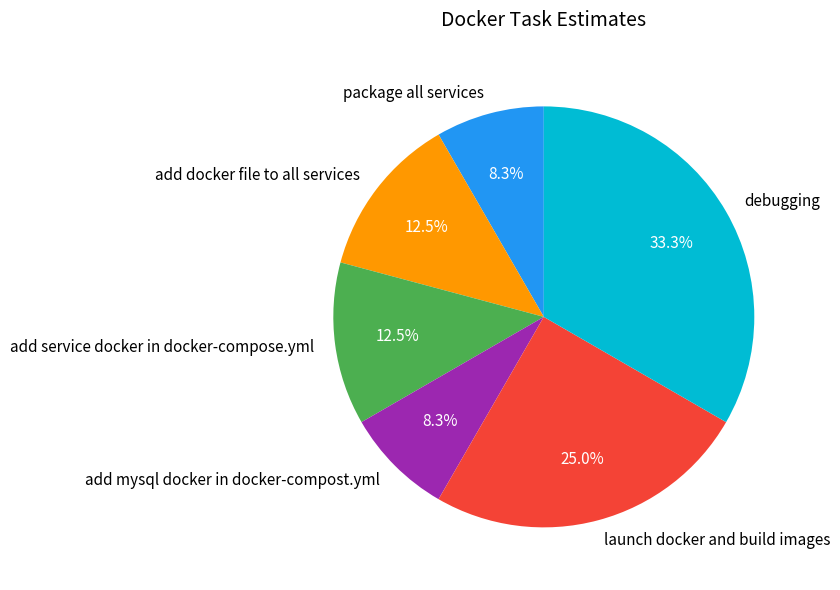

What percentage is NOT represented by add service docker in docker-compose.yml?

87.5%